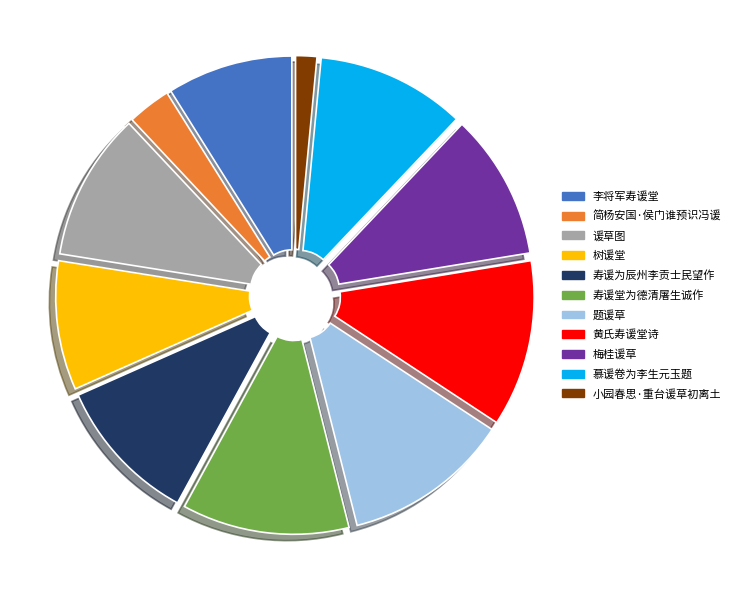

Which has a higher value, 黄氏寿谖堂诗 or 谖草图?

黄氏寿谖堂诗